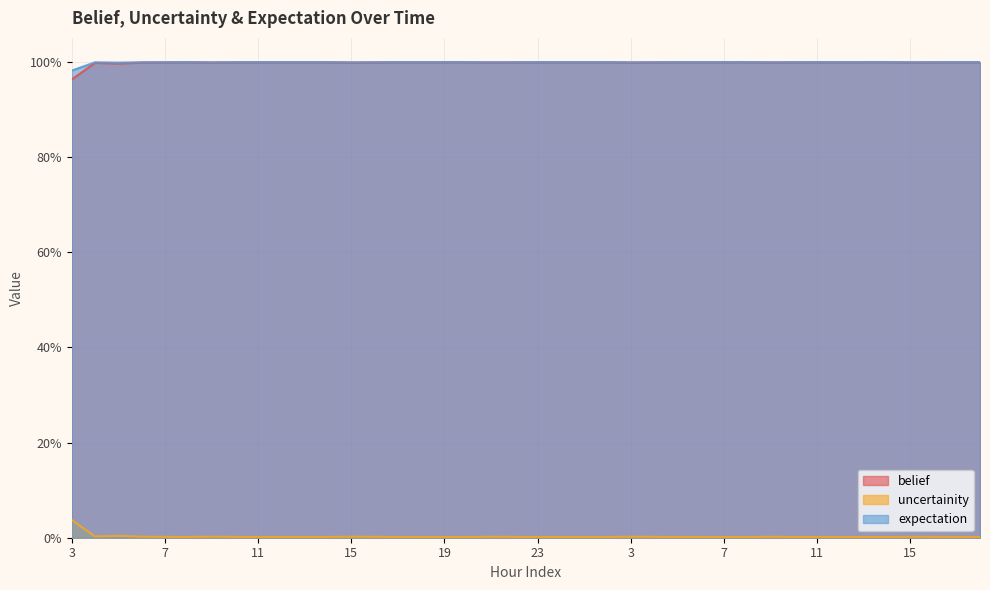

True or false: uncertainity has more than 2 interior local peaks.

True